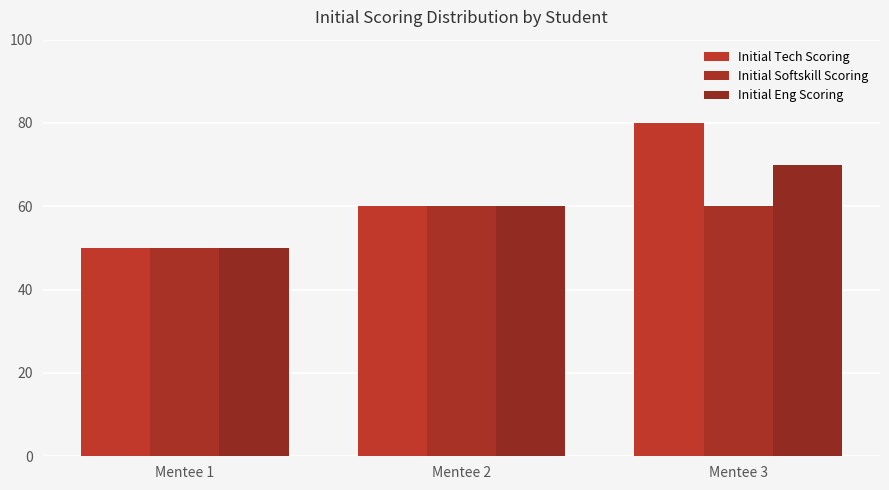

Which series changed the most between Mentee 2 and Mentee 3?

Initial Tech Scoring